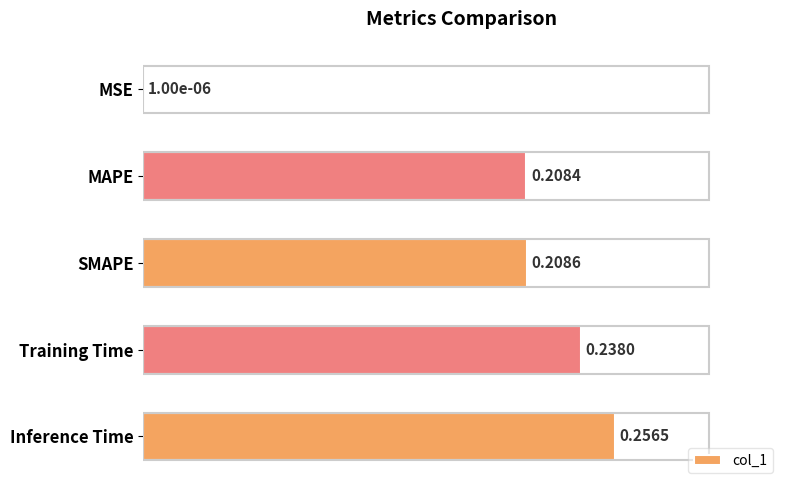

Are the bars horizontal?

Yes